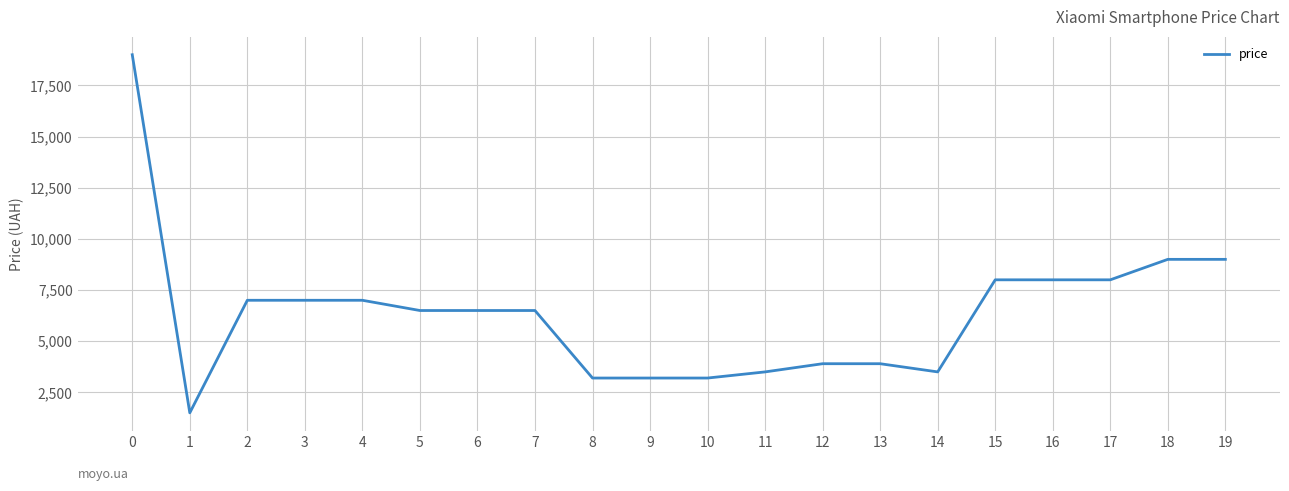

The value at 8 is 5449. True or false?

False